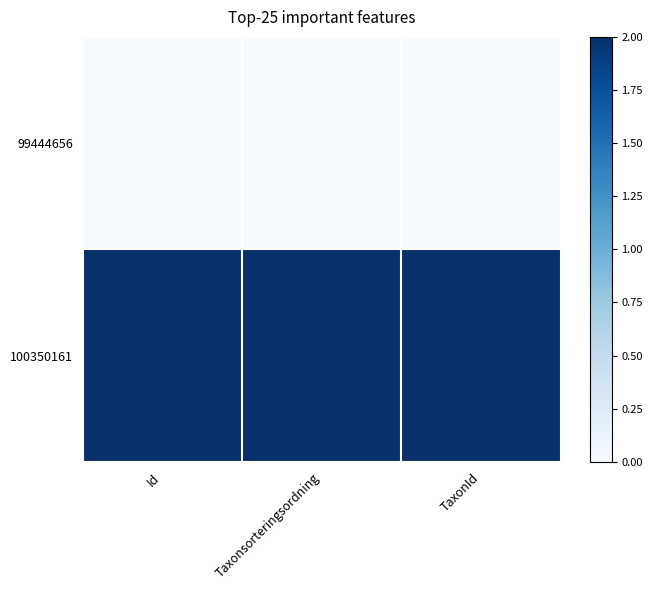

Between Taxonsorteringsordning and TaxonId, which is larger?

Taxonsorteringsordning